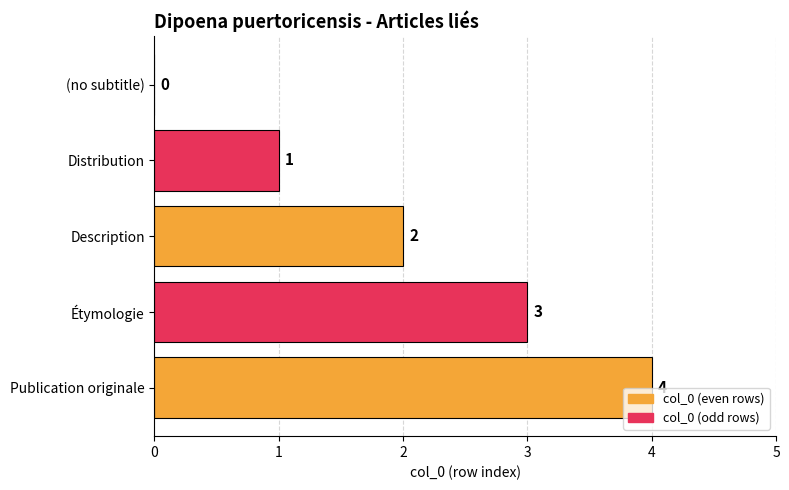

What is the sum of all values?

10